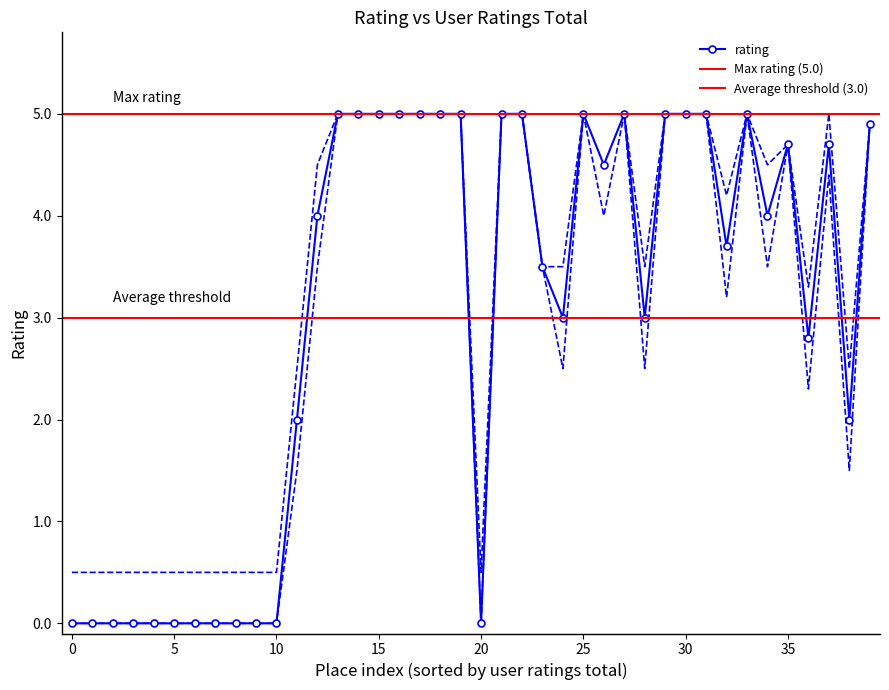

True or false: rating has more than 1 interior local peaks.

True